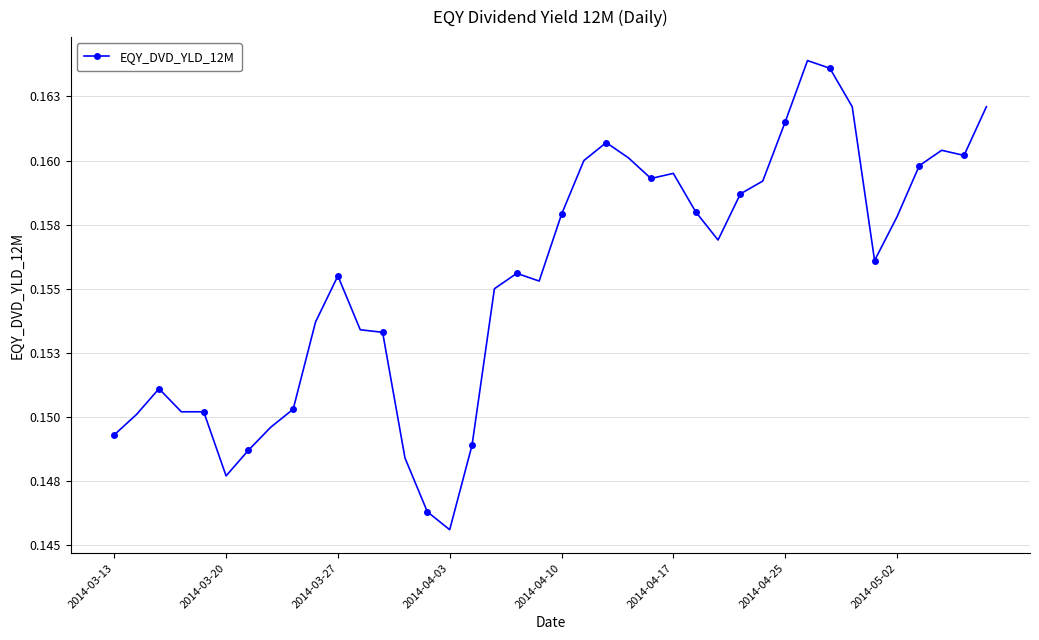

Does the chart have visible grid lines?

Yes